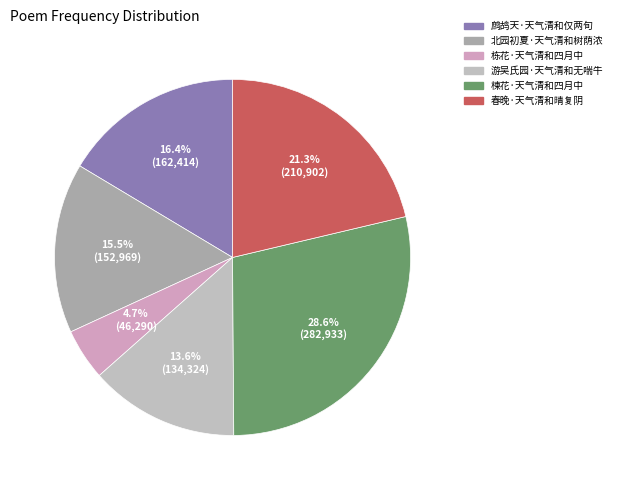

To the nearest percent, what percentage of the pie is 栋花·天气清和四月中?

5%